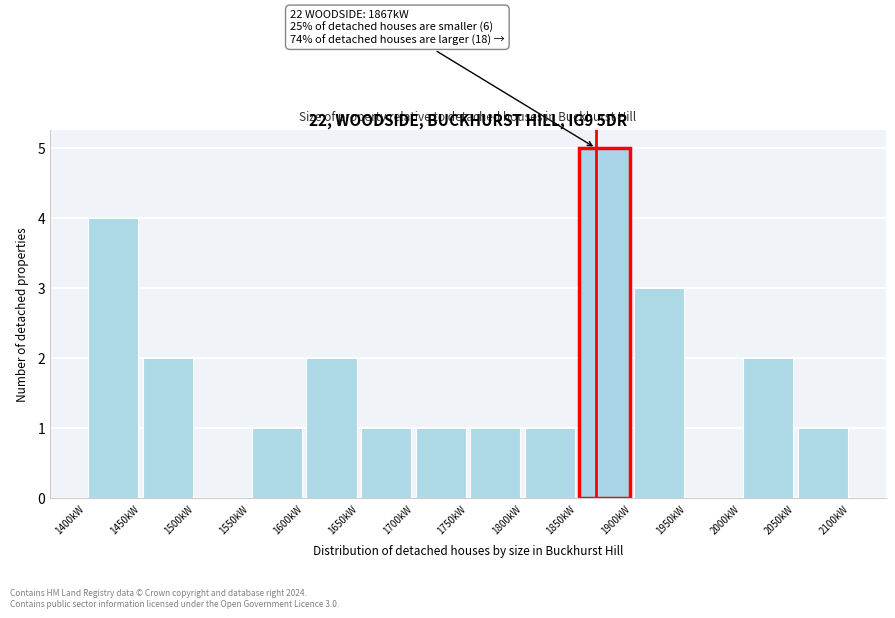

Over which range of the x-axis is the bar tallest?

1850 to 1900